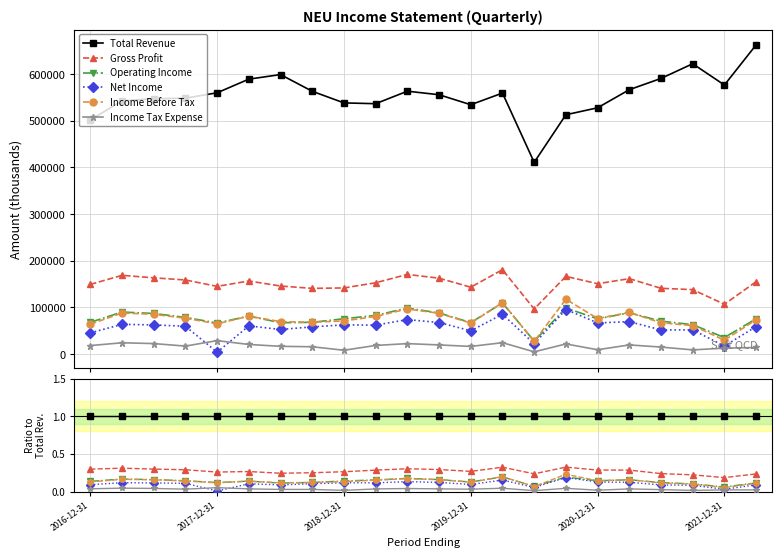

Is the value of Total Revenue at 20 greater than the value of Operating Income at 2018-12-31?

Yes